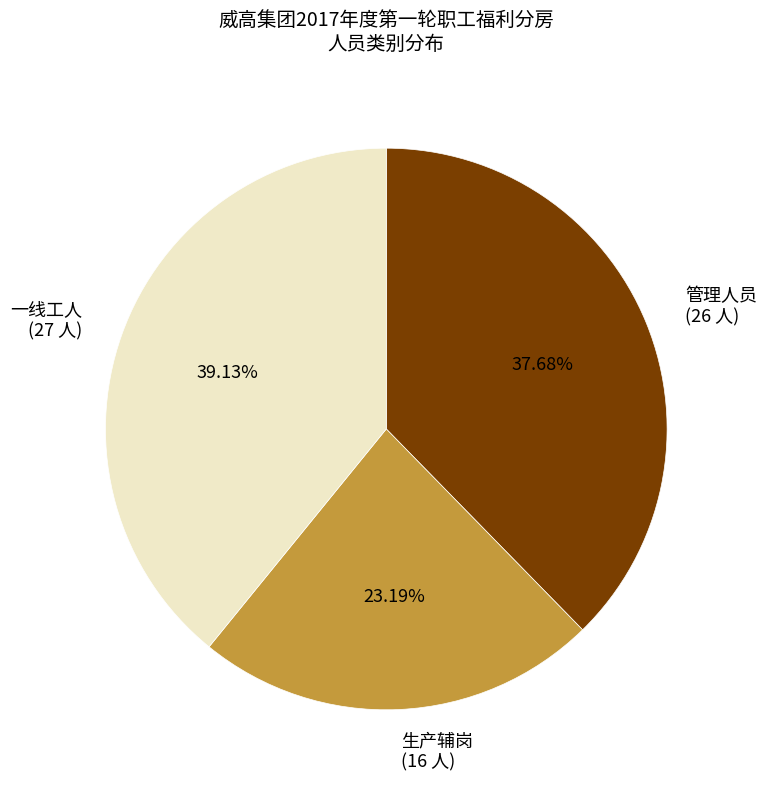

Rank the categories by value from lowest to highest.

生产辅岗, 管理人员, 一线工人